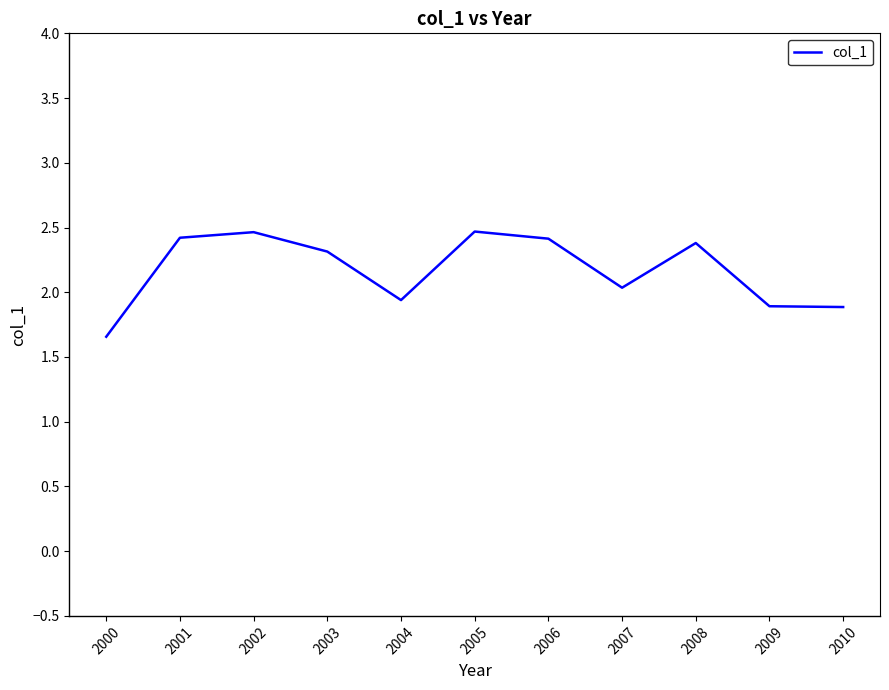

The value at 2008 is 2.4. True or false?

True